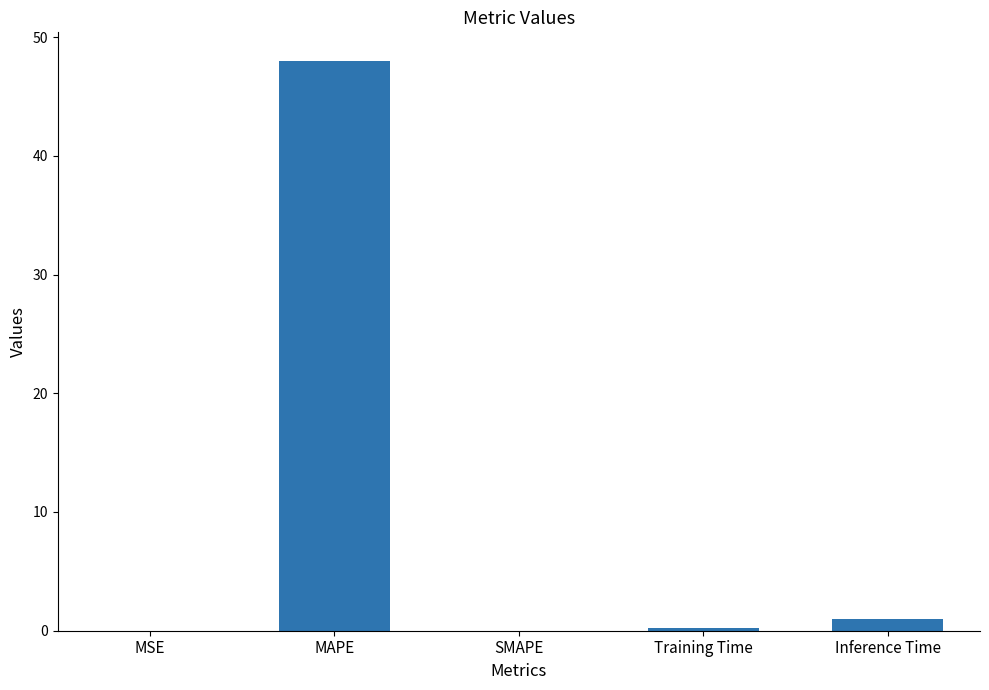

How many categories are shown in the chart?

5